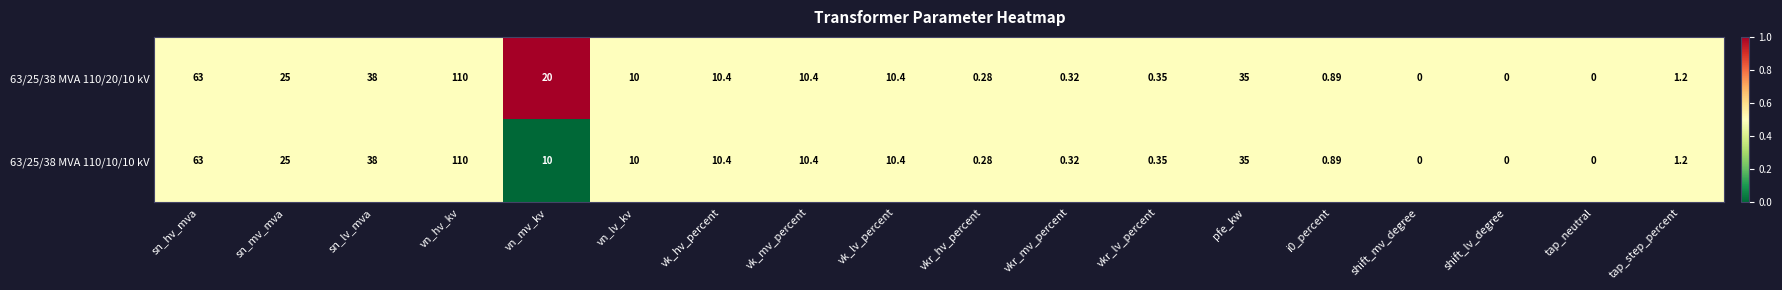

At which category is the sum across all series the highest?

vn_hv_kv